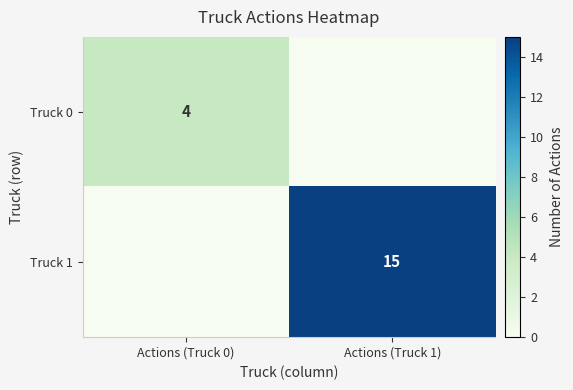

What is the maximum value shown in the chart?

15